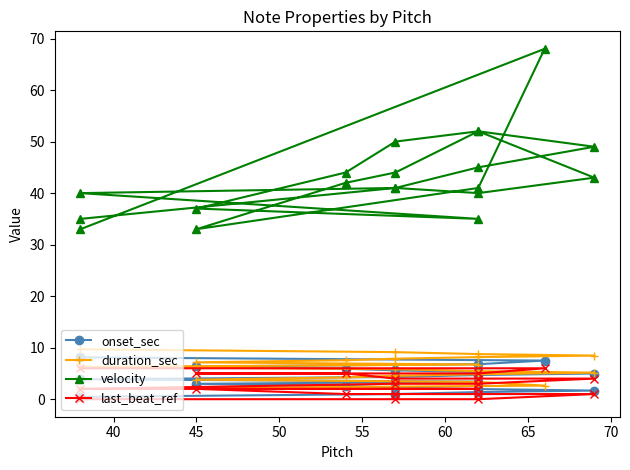

True or false: duration_sec has more than 0 interior local peaks.

False